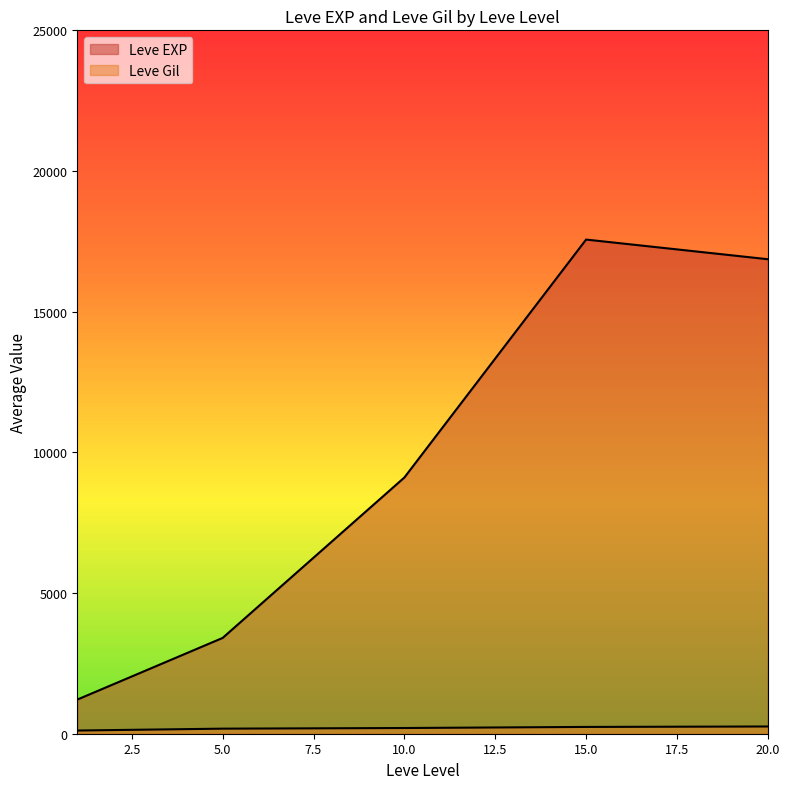

At which category does the chart reach its peak across all series?

15